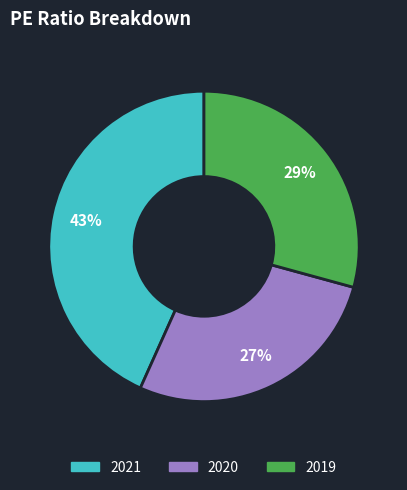

To the nearest percent, what portion does 2020 represent?

27%